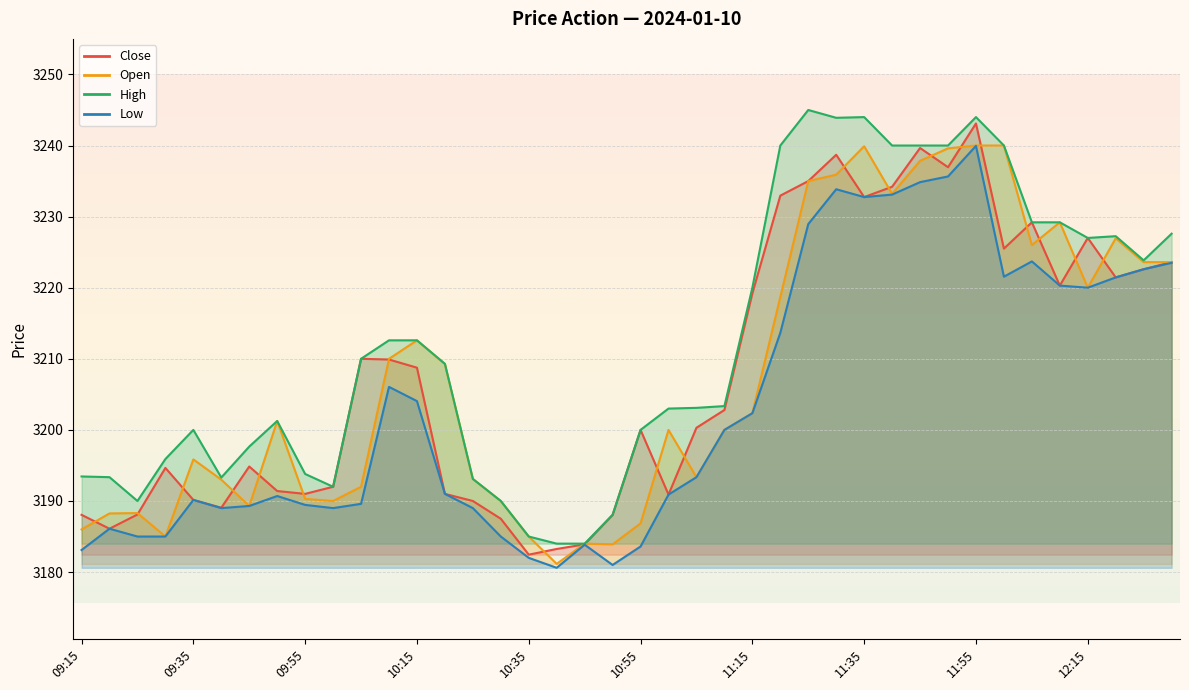

The value of High at 10:15 is 3212.6. True or false?

True